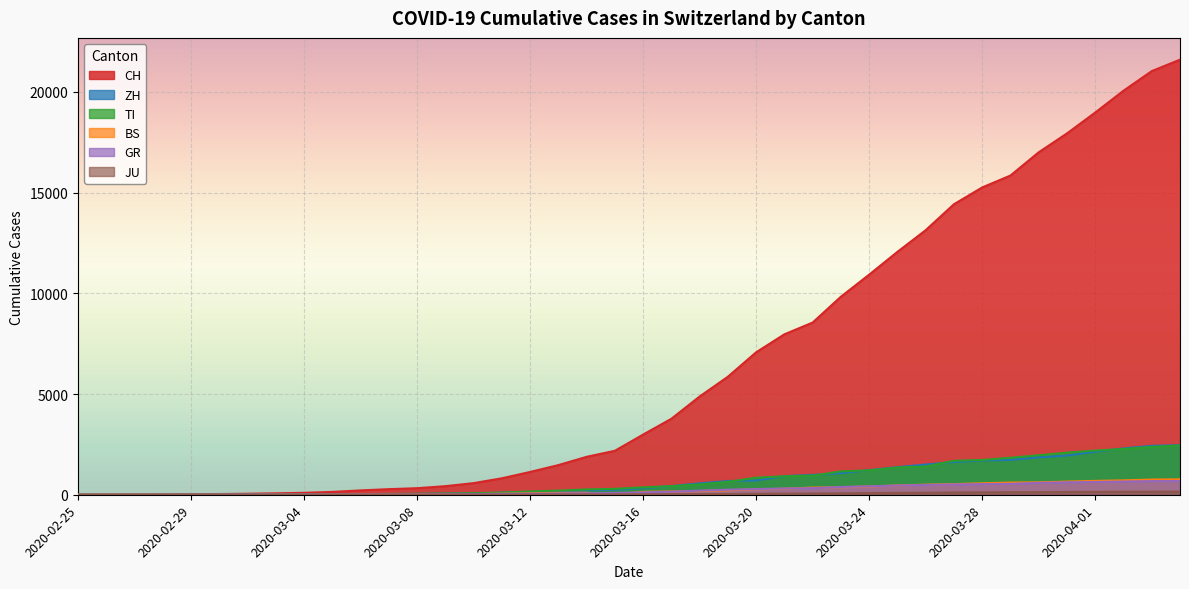

Which label corresponds to the smallest value in the chart?

2020-02-25